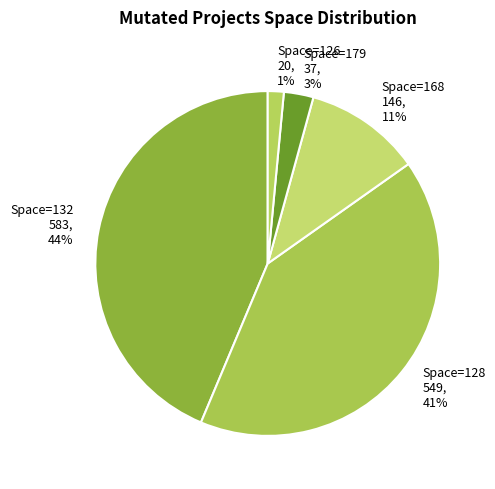

Is there a majority slice in this chart?

No